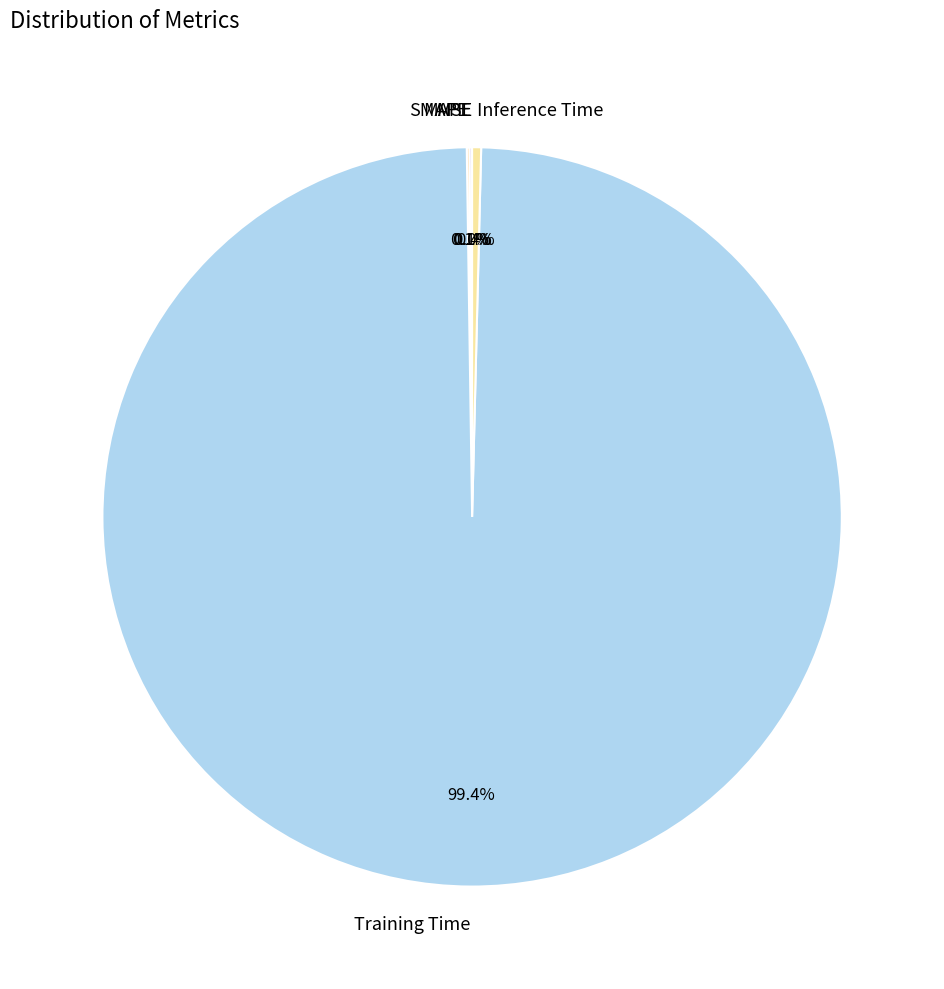

The MSE slice represents 0% of the pie. True or false?

True